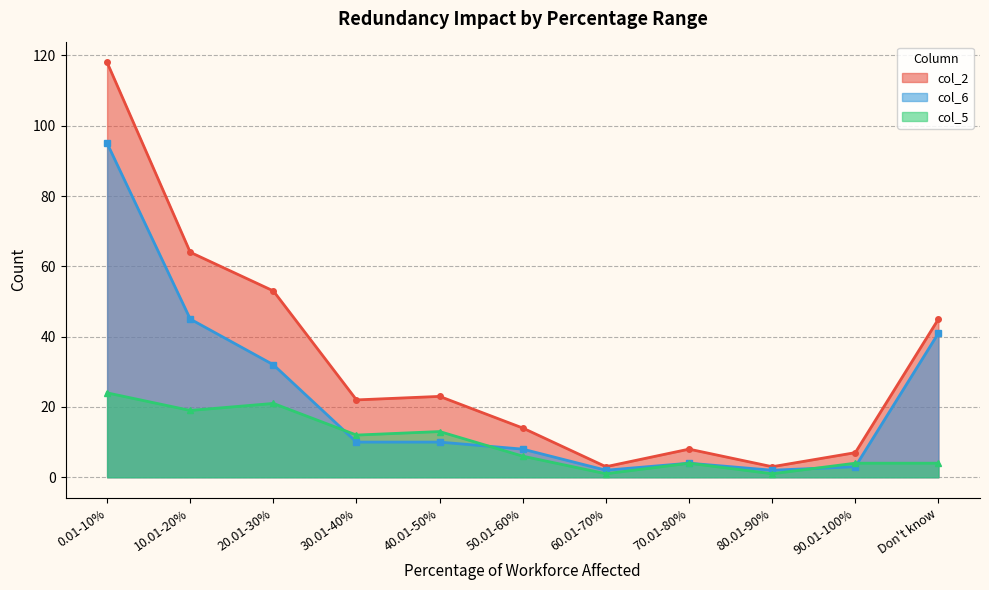

How many intersections are there between col_6 and col_5?

4